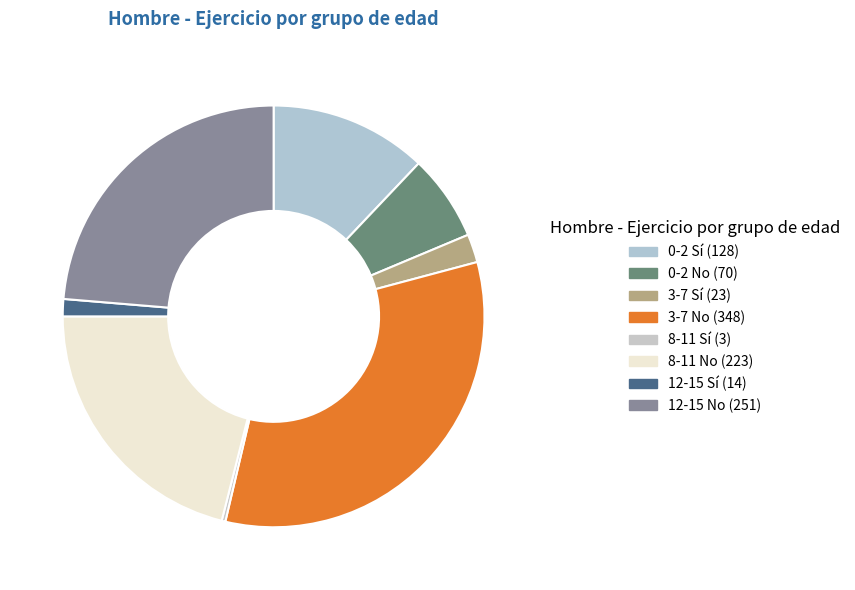

To the nearest percent, what is the difference between the largest and smallest slice percentages?

33%